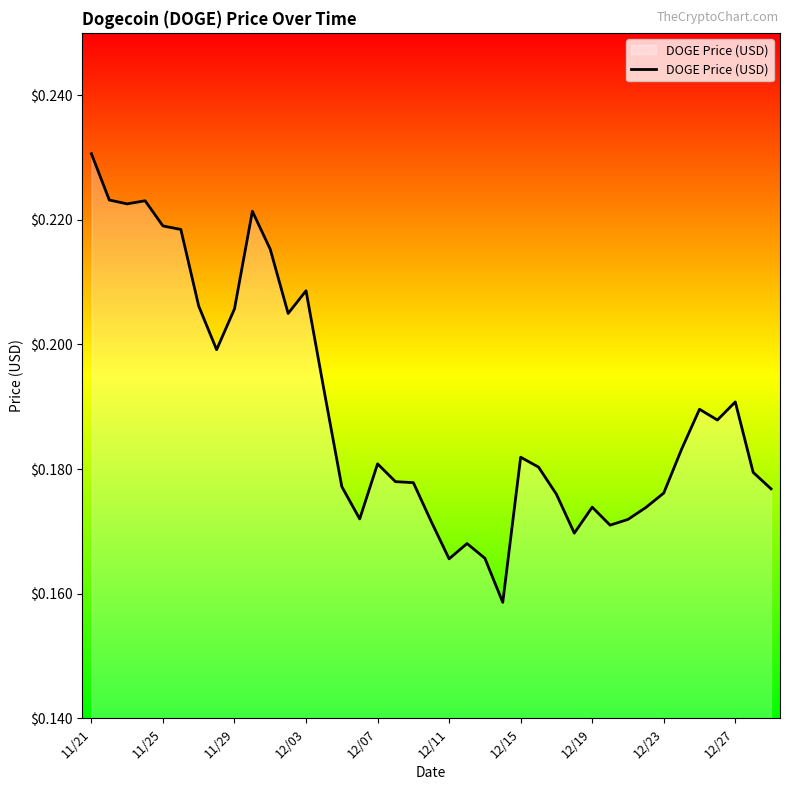

What is the difference between the maximum and minimum values?

0.1